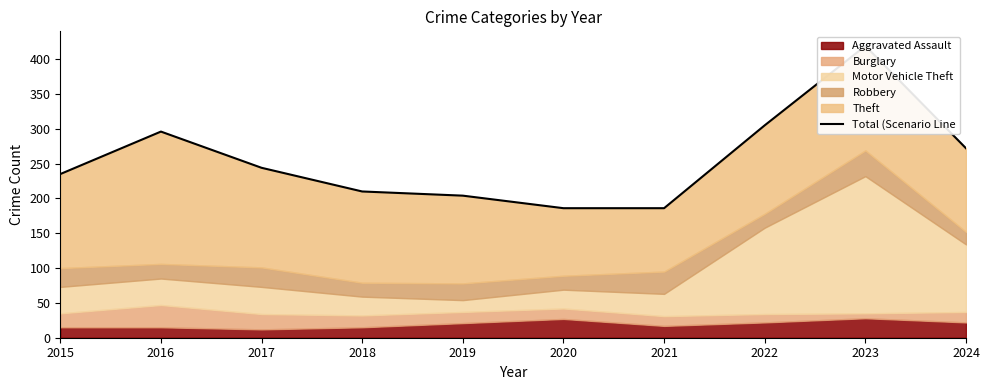

Where does the data first go above 244?

2016